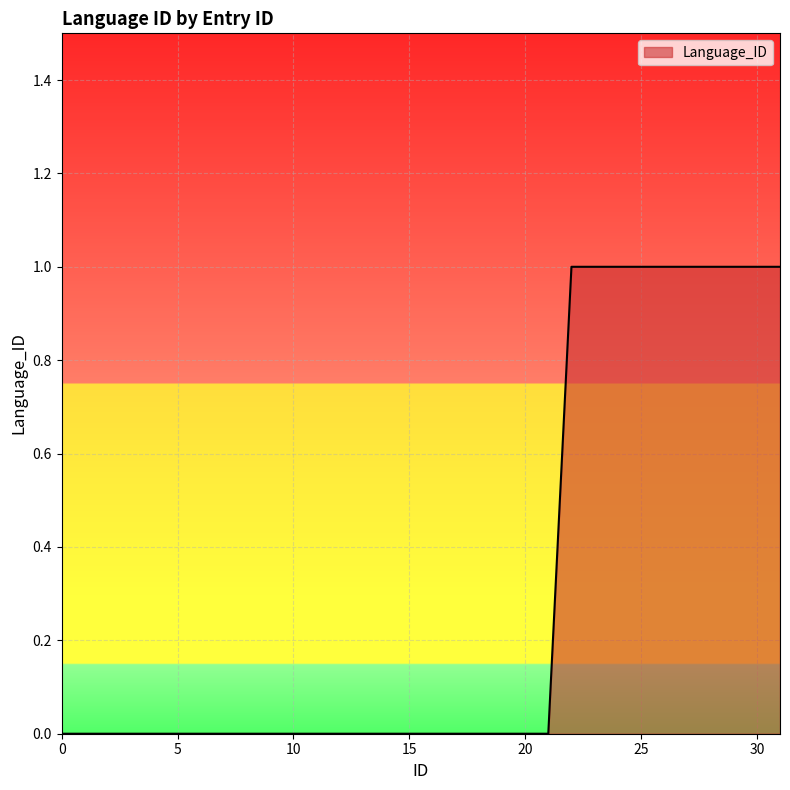

Does the chart display data point markers on the line(s)?

No